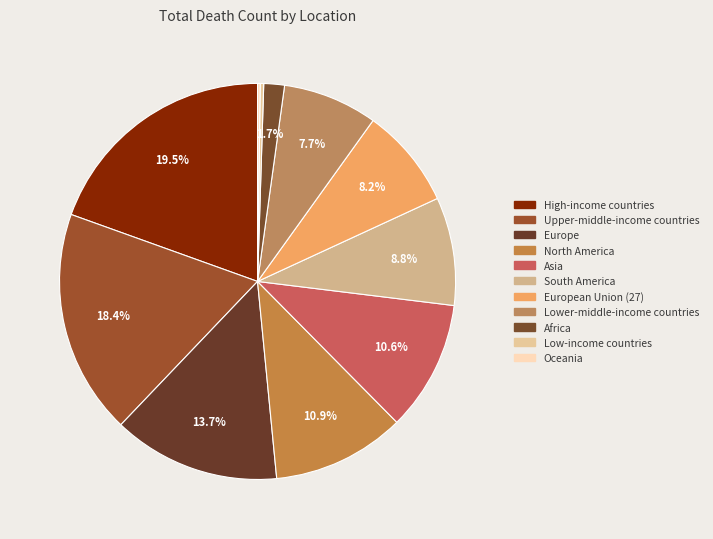

How many segments does this pie chart have?

11